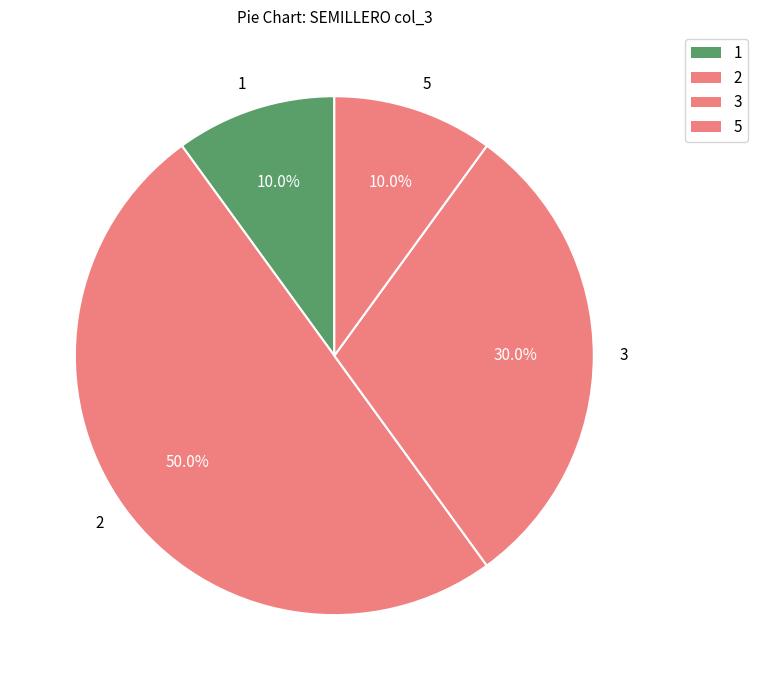

Does 3 represent more than half of the total?

No